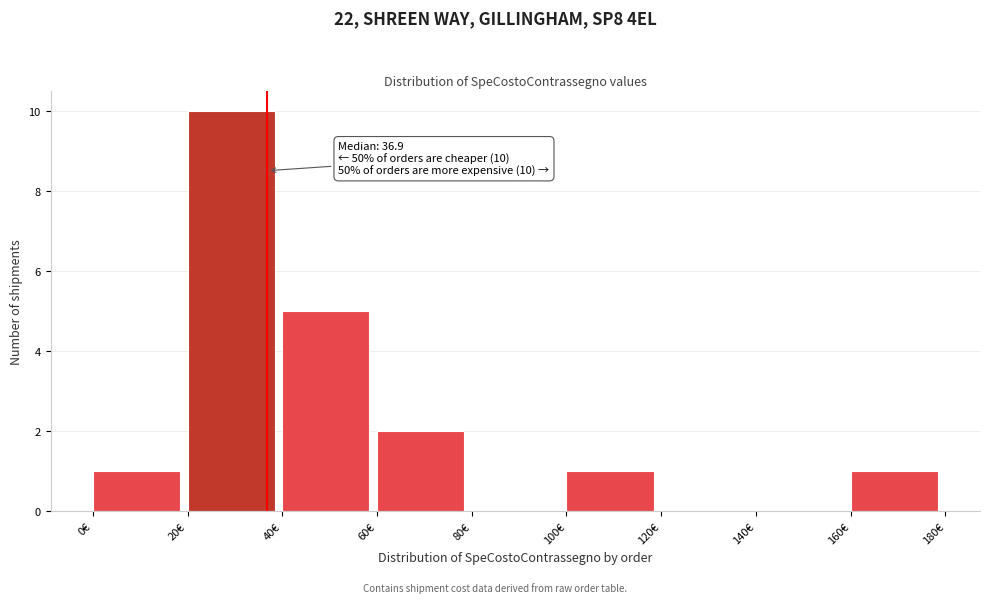

Which range on the x-axis has the tallest bar?

20 to 40